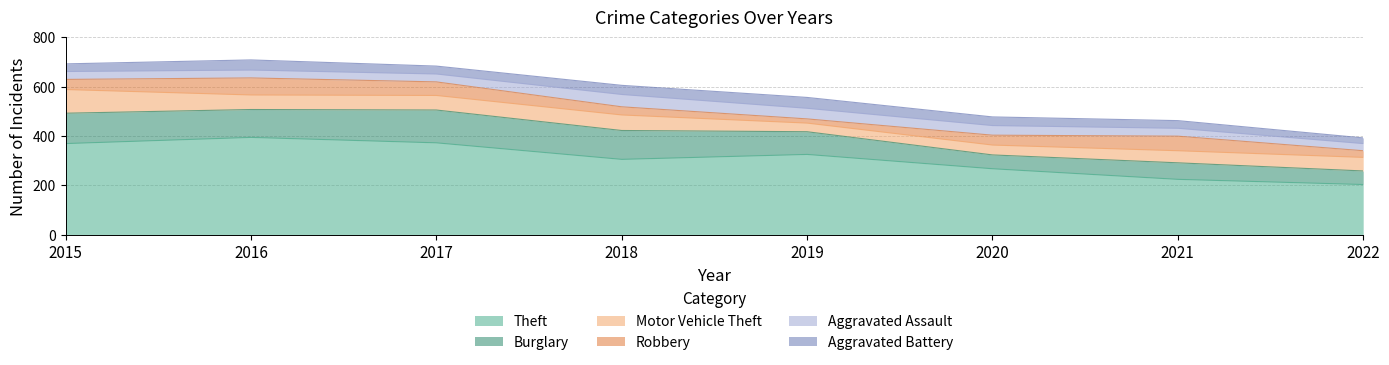

True or false: Aggravated Battery and Theft cross at least once.

False